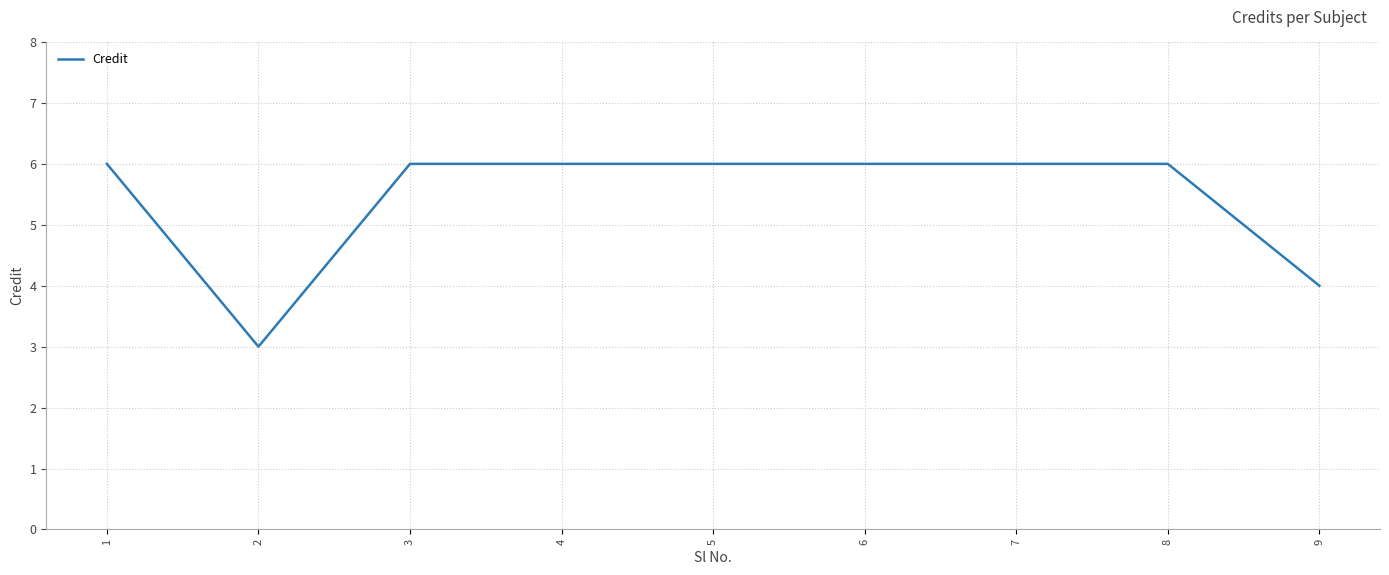

At which category does the chart reach its minimum across all series?

2